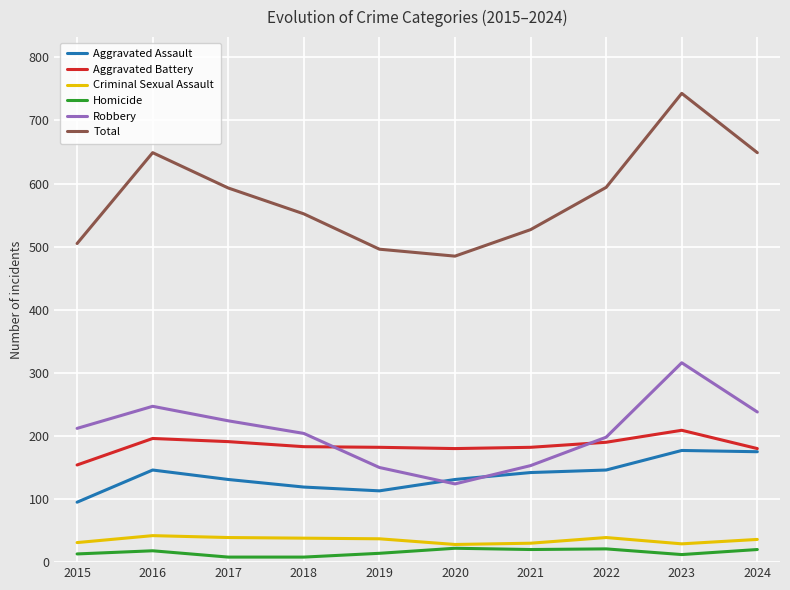

Does the chart have visible grid lines?

Yes